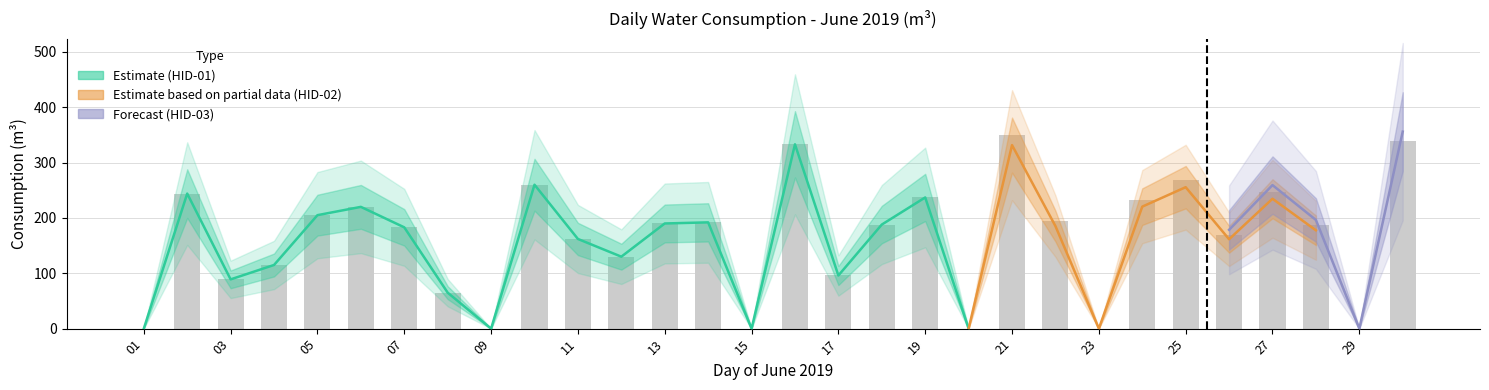

At which category does the chart reach its minimum across all series?

01